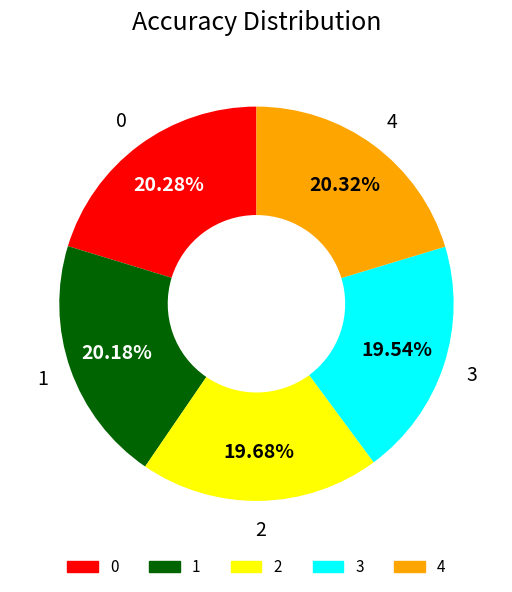

How many segments does this pie chart have?

5